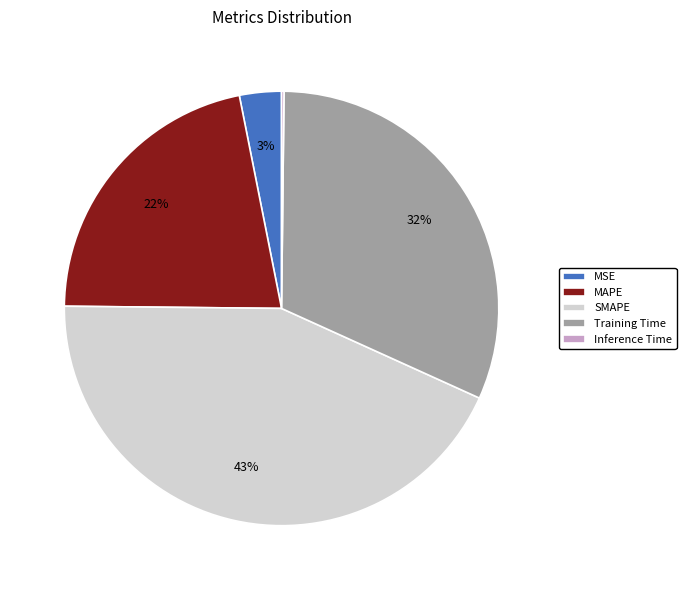

Is it true that SMAPE is 43% of the pie?

True